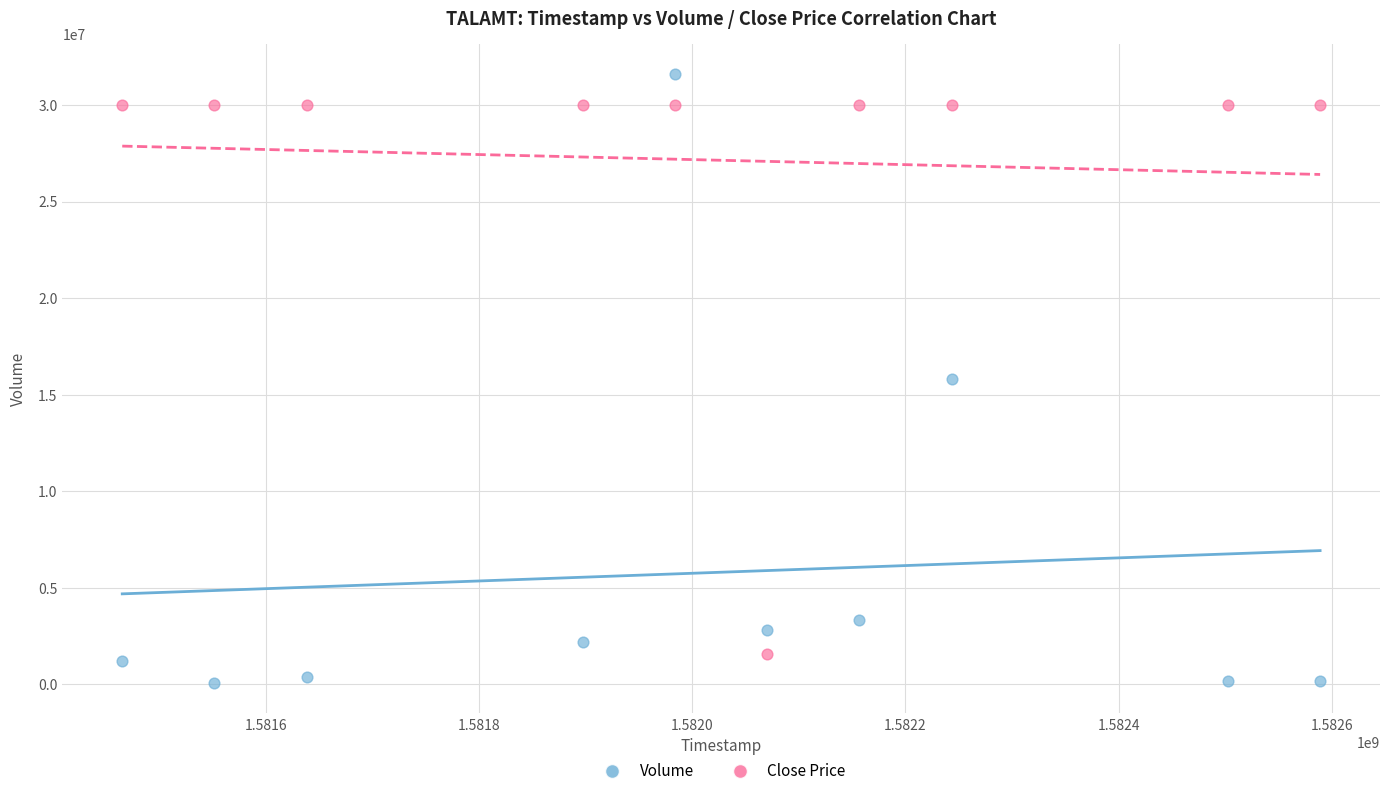

Across all data points, what is the range of Y values (max minus min)?

31512800.0